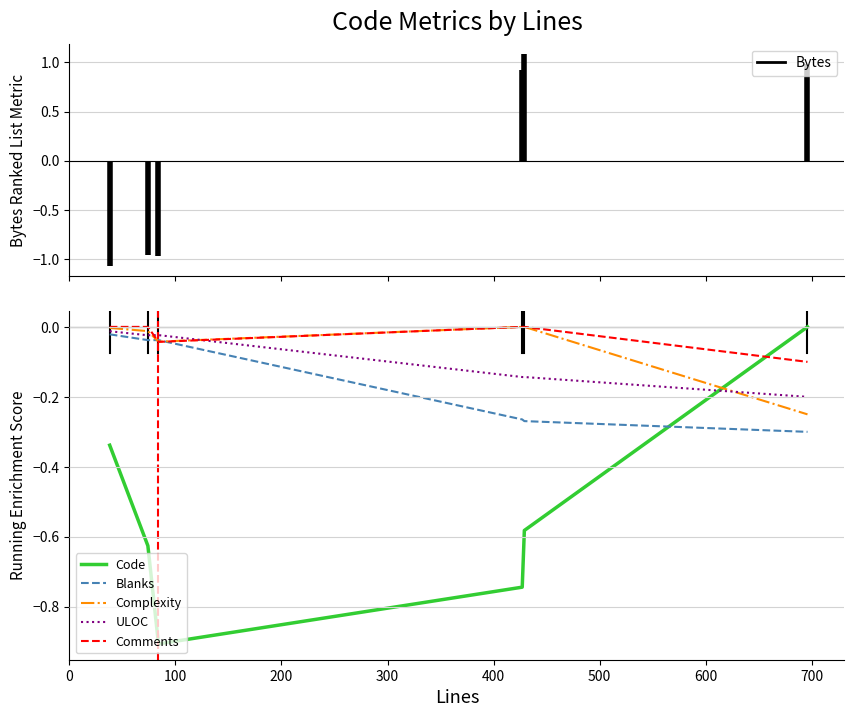

Which series has the largest range (max minus min)?

Code